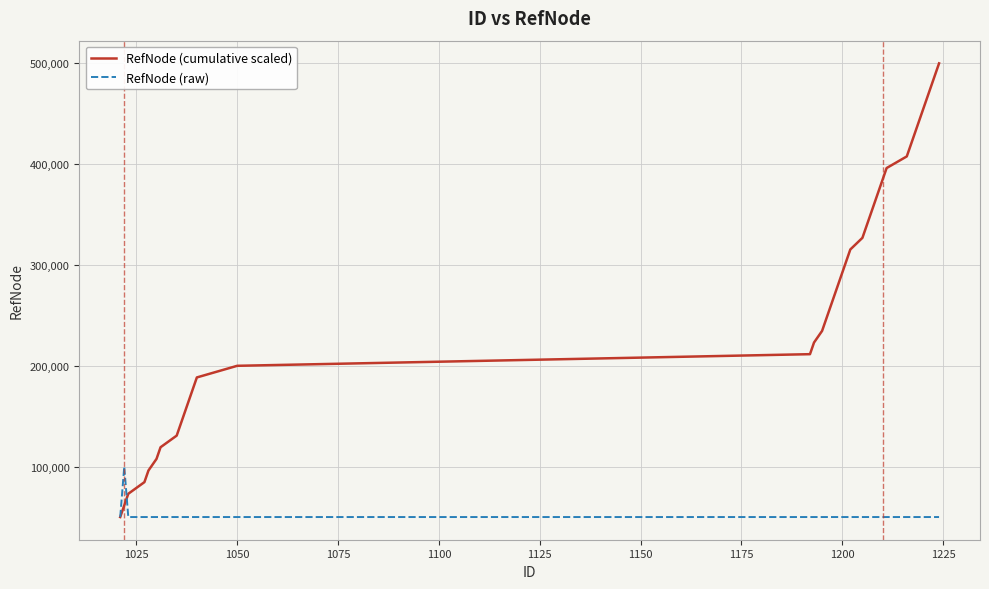

How many distinct data groups are displayed?

2